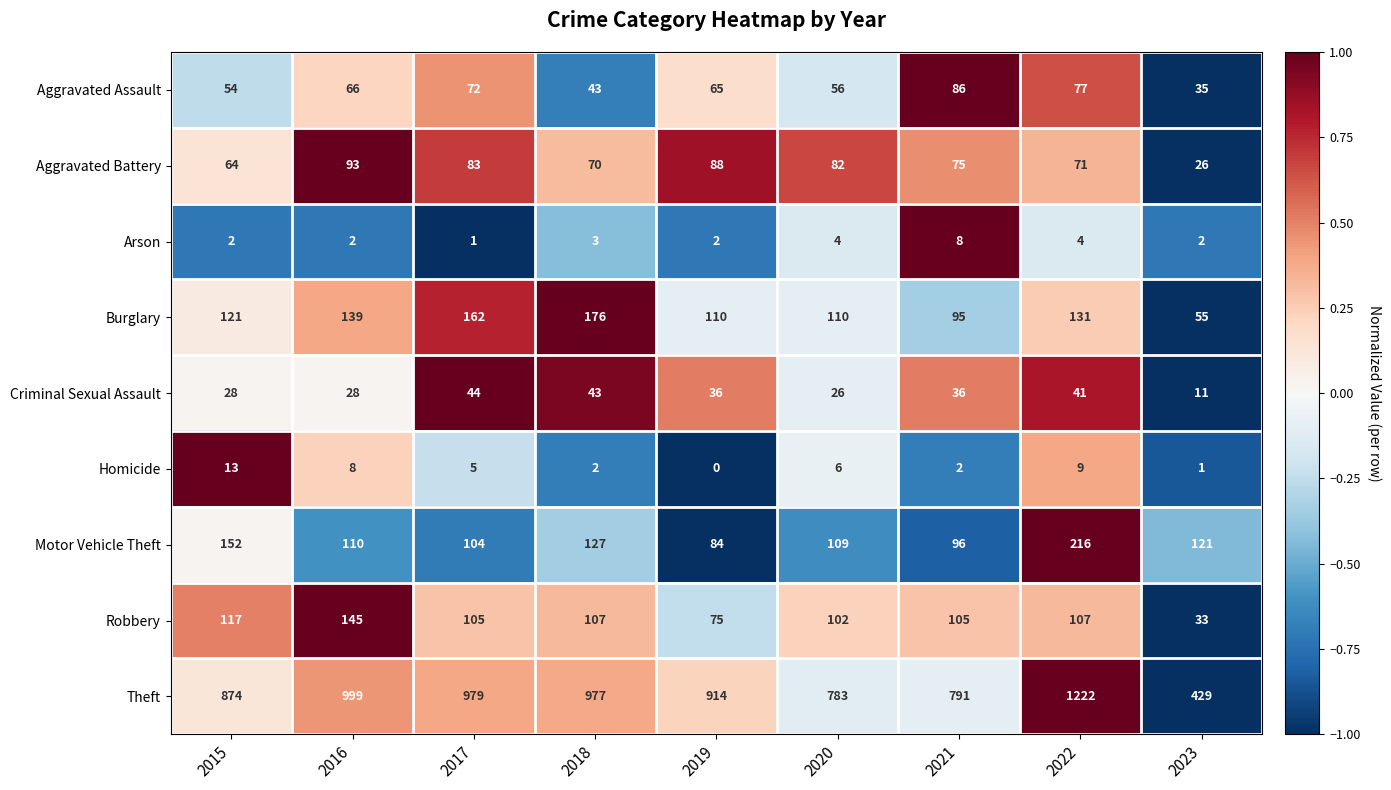

How many series are shown in this chart?

9